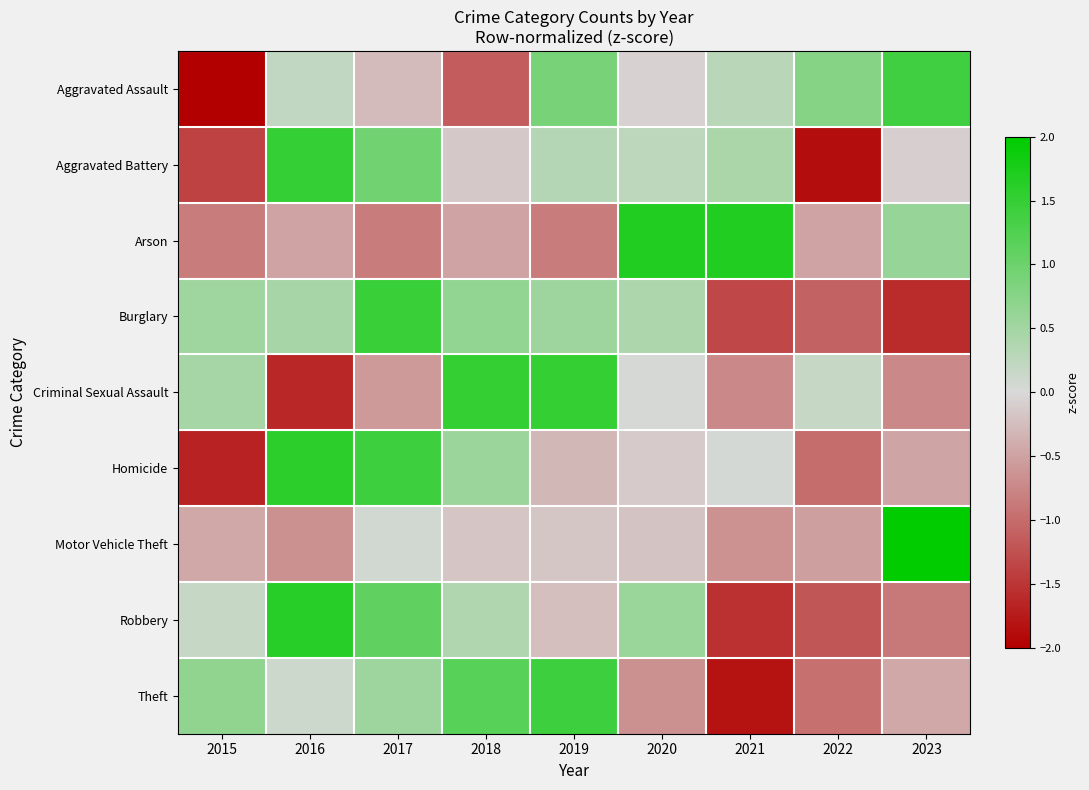

What is the spread (max minus min) of values at 2020?

2.4